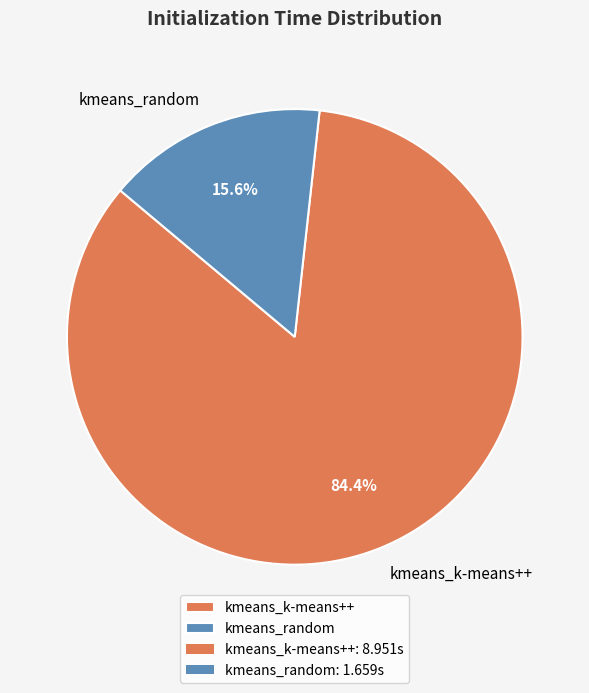

What is the largest slice in the pie chart?

kmeans_k-means++